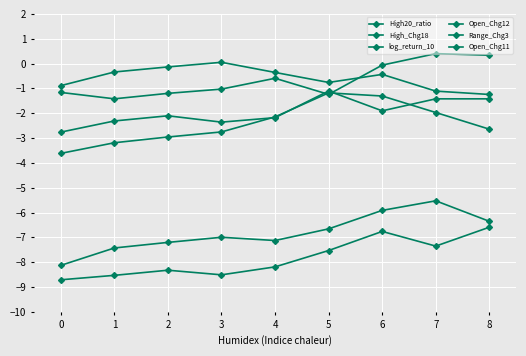

Does the chart have visible grid lines?

Yes